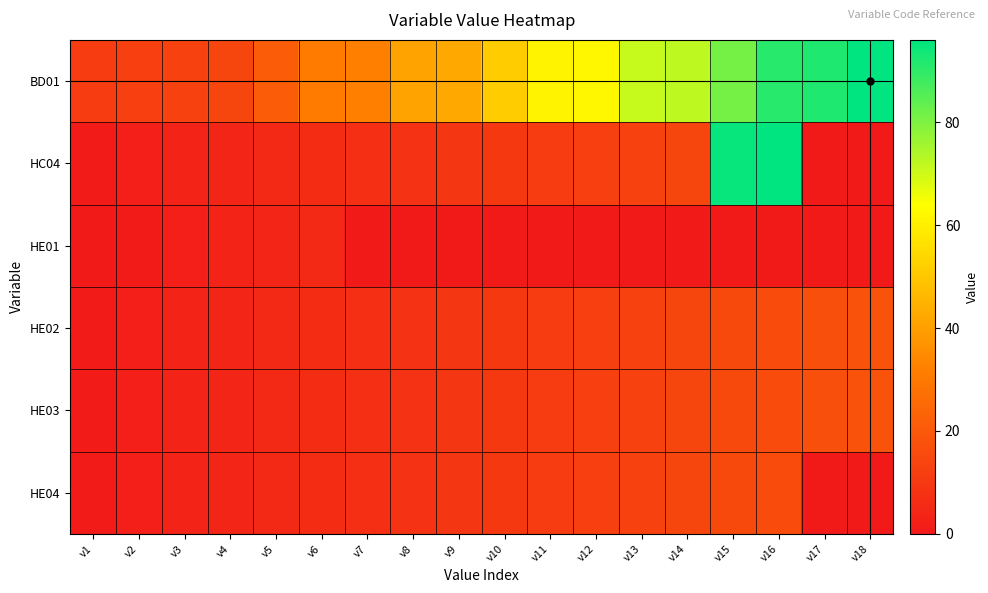

Reading right to left, extract all data points from this chart.

BD01: v18=96	v17=92	v16=91	v15=81	v14=72	v13=71	v12=62	v11=61	v10=51	v9=42	v8=41	v7=32	v6=31	v5=21	v4=14	v3=13	v2=12	v1=11
HC04: v18=0	v17=0	v16=96	v15=95	v14=14	v13=13	v12=12	v11=11	v10=10	v9=9	v8=8	v7=7	v6=6	v5=5	v4=4	v3=3	v2=2	v1=1
HE01: v18=0	v17=0	v16=0	v15=0	v14=0	v13=0	v12=0	v11=0	v10=0	v9=0	v8=0	v7=0	v6=5	v5=4	v4=3	v3=2	v2=1	v1=0
HE02: v18=18	v17=17	v16=16	v15=15	v14=14	v13=13	v12=12	v11=11	v10=10	v9=9	v8=8	v7=7	v6=6	v5=5	v4=4	v3=3	v2=2	v1=1
HE03: v18=18	v17=17	v16=16	v15=15	v14=14	v13=13	v12=12	v11=11	v10=10	v9=9	v8=8	v7=7	v6=6	v5=5	v4=4	v3=3	v2=2	v1=1
HE04: v18=0	v17=0	v16=16	v15=15	v14=14	v13=13	v12=12	v11=11	v10=10	v9=9	v8=8	v7=7	v6=6	v5=5	v4=4	v3=3	v2=2	v1=1